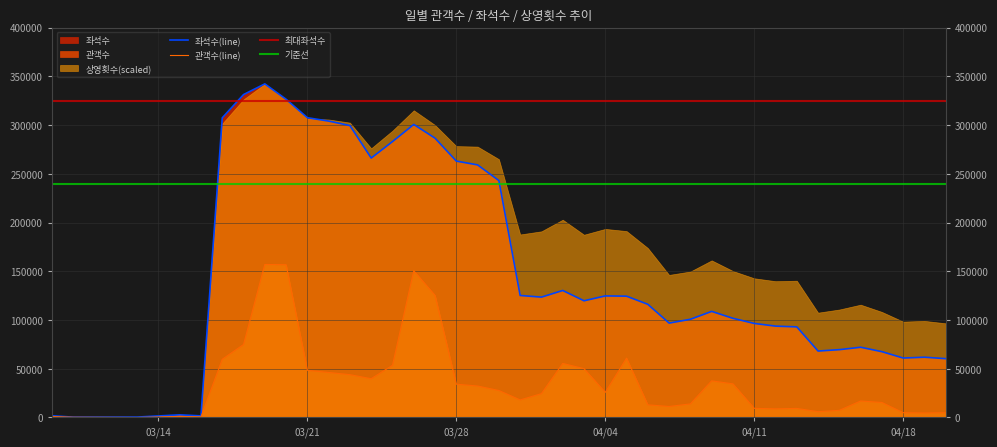

List the labels in order of 좌석수 value, largest first.

2005-03-19, 2005-03-18, 2005-03-20, 2005-03-21, 2005-03-17, 2005-03-22, 2005-03-26, 2005-03-23, 2005-03-27, 2005-03-25, 2005-03-24, 2005-03-28, 2005-03-29, 2005-03-30, 2005-04-02, 2005-03-31, 2005-04-04, 2005-04-05, 2005-04-01, 2005-04-03, 2005-04-06, 2005-04-09, 2005-04-10, 2005-04-08, 2005-04-07, 2005-04-11, 2005-04-12, 2005-04-13, 2005-04-16, 2005-04-15, 2005-04-14, 2005-04-17, 2005-04-19, 2005-04-18, 2005-04-20, 2005-03-15, 2005-03-09, 2005-03-16, 2005-03-13, 2005-03-10